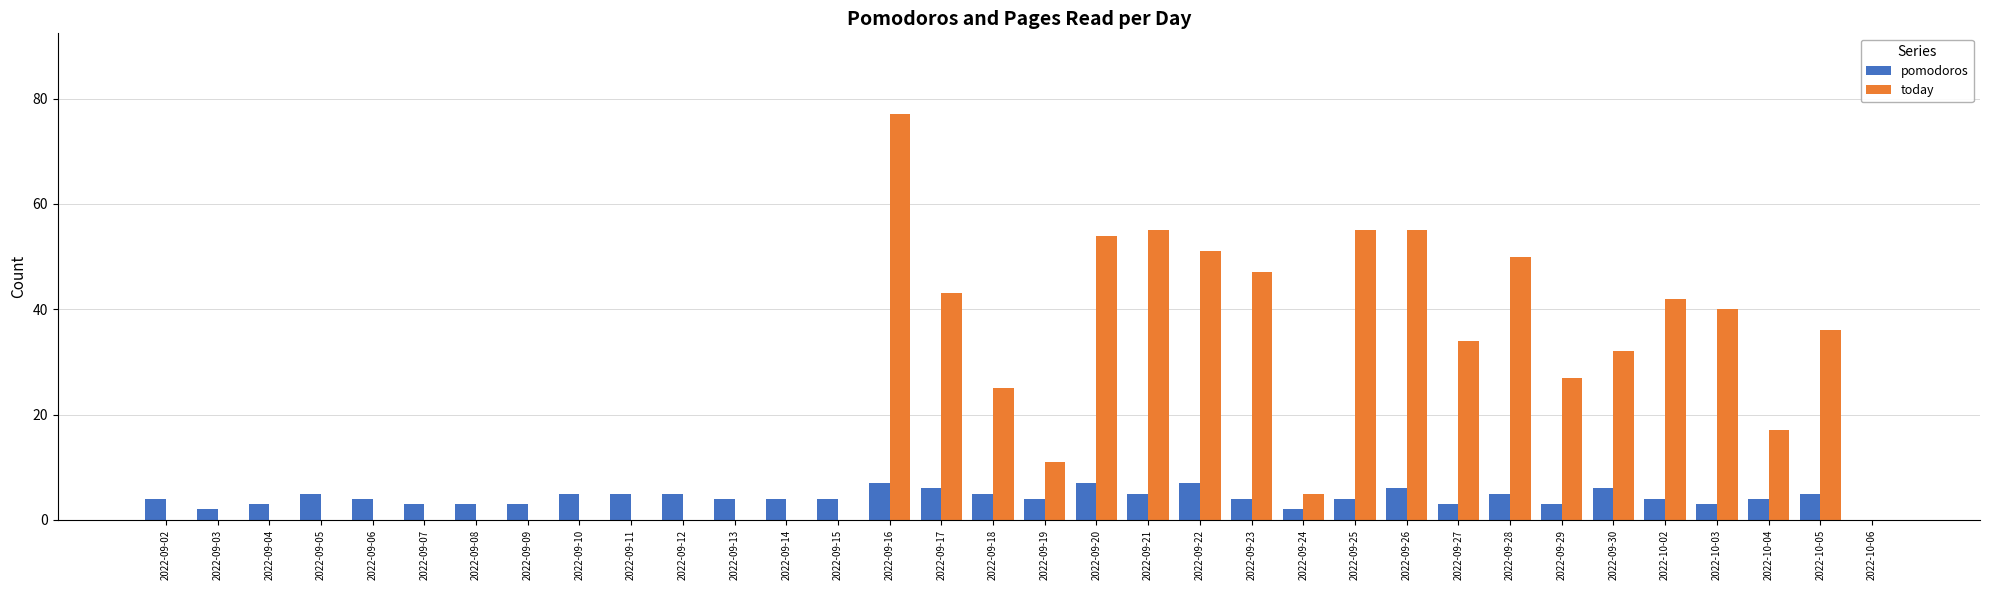

Which series changed the most between 2022-09-13 and 2022-09-18?

today